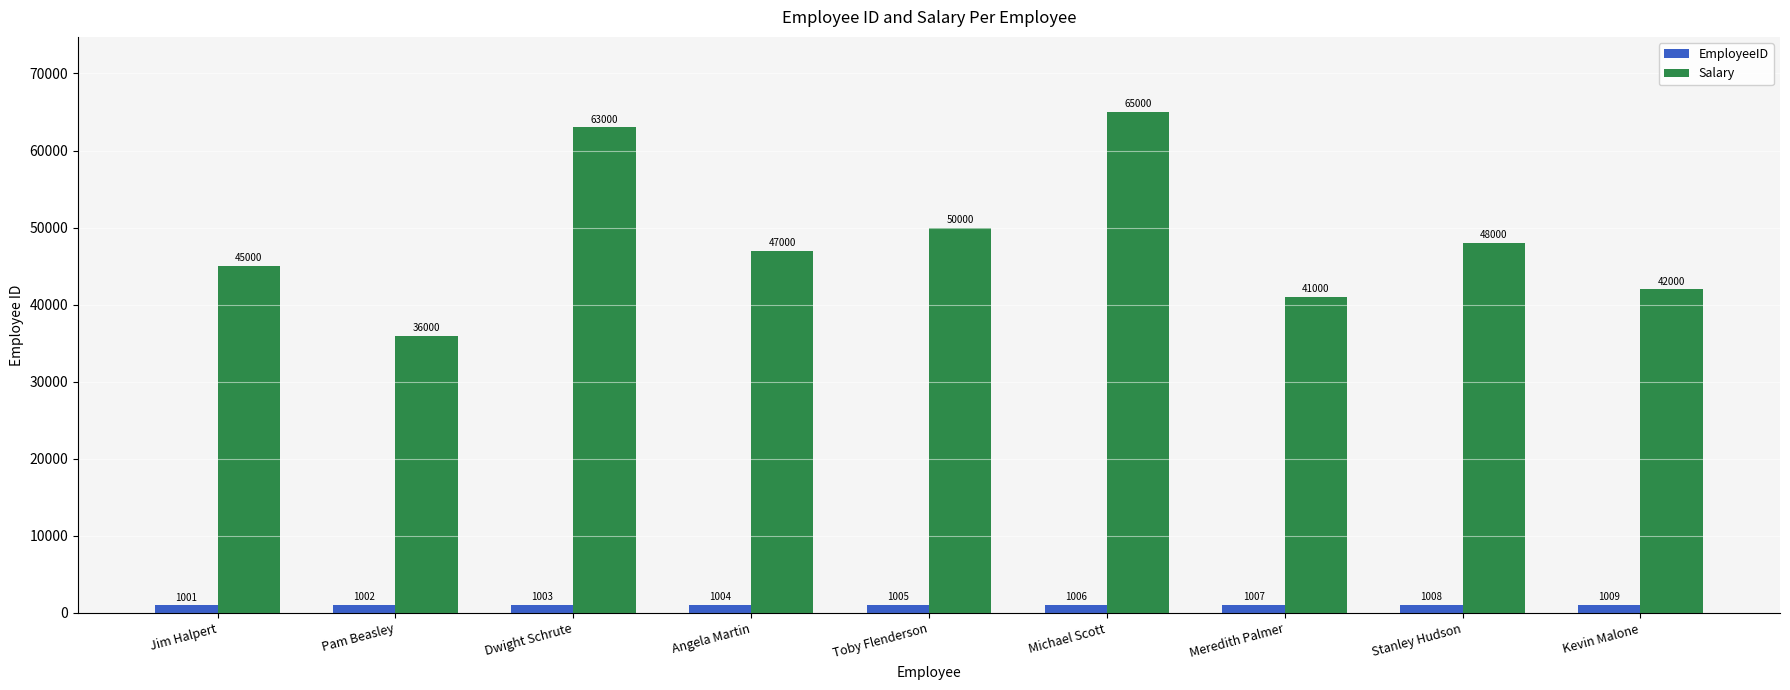

What is the difference between the maximum and minimum values in the Salary series?

29000